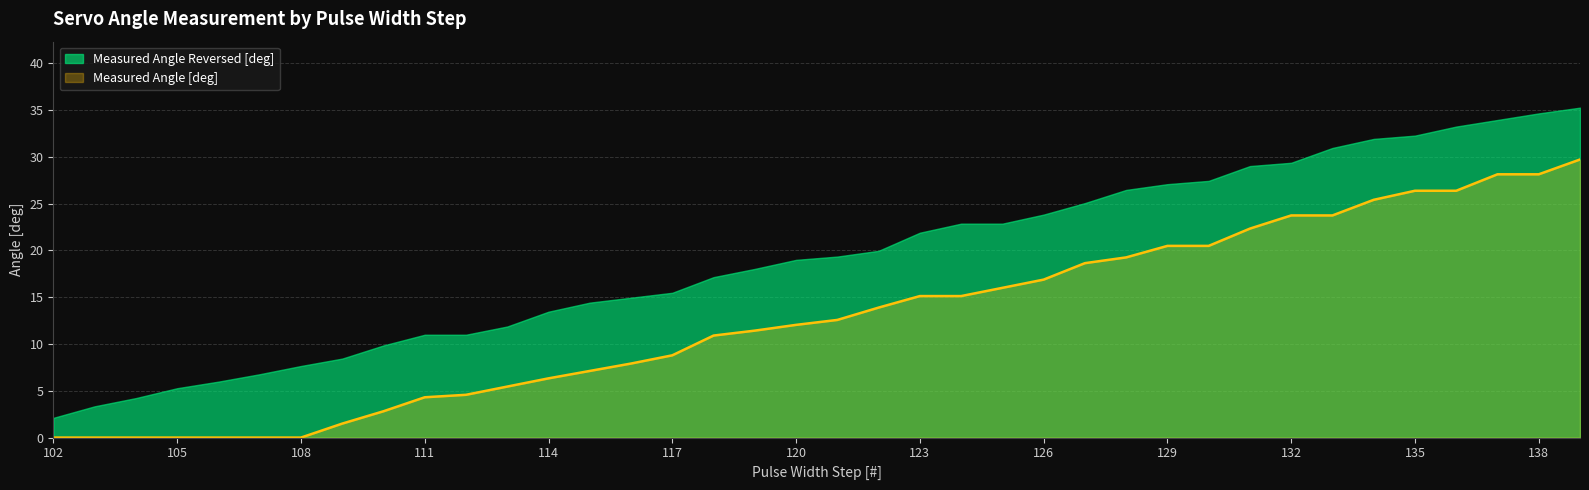

What is the sum of all values?

485.4